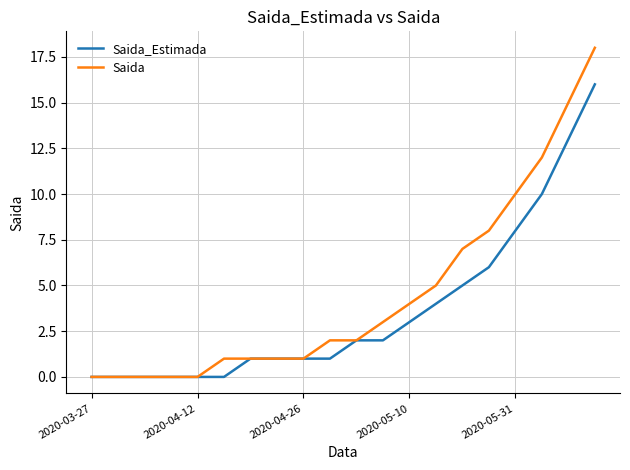

Rank the series by their maximum value, from lowest to highest.

Saida_Estimada, Saida